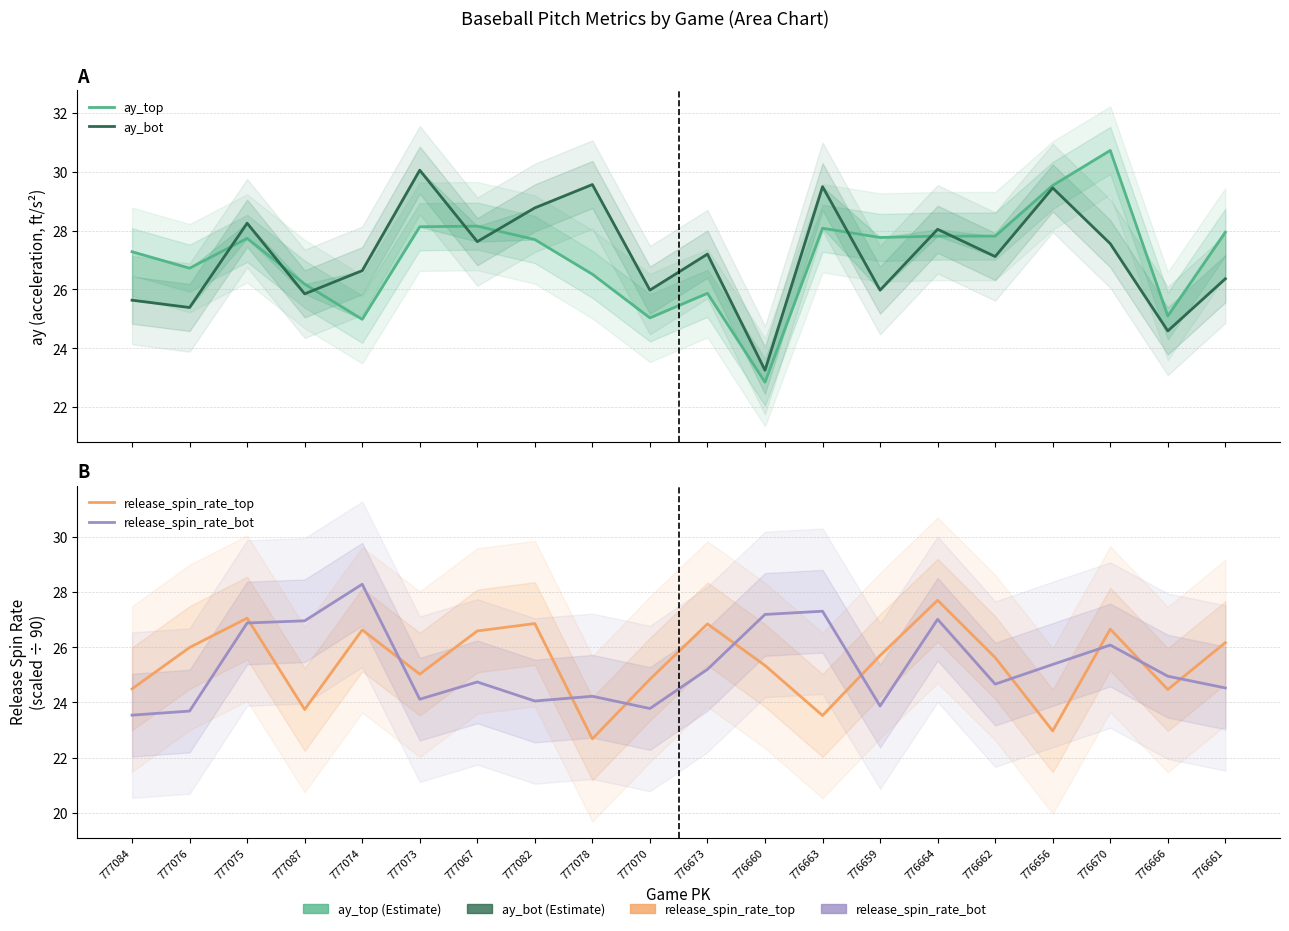

What is the total value across all series at 777078?

103.0